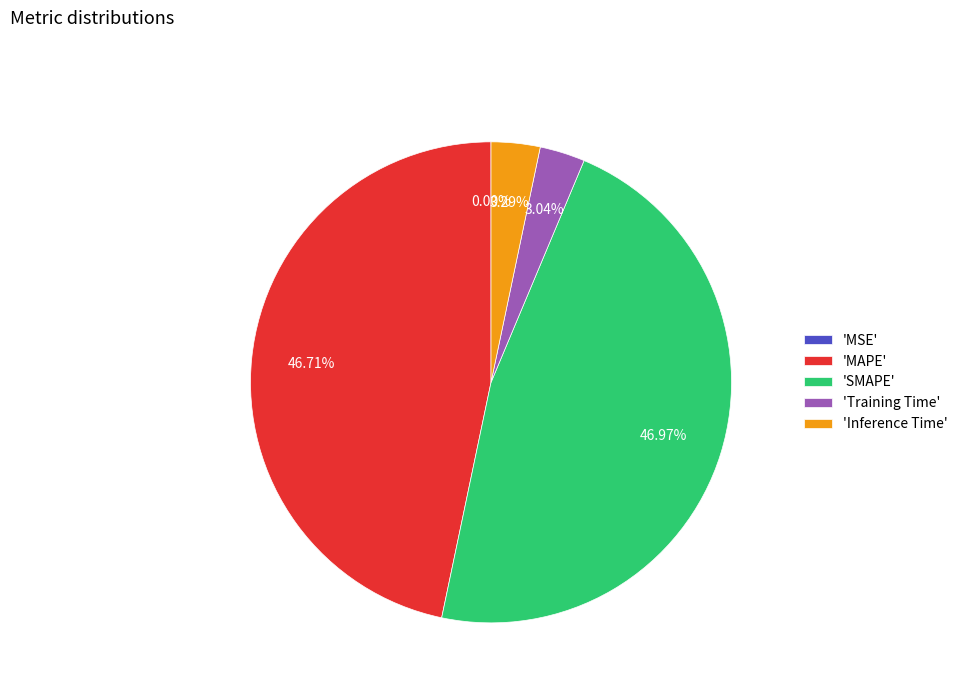

Is there any slice that represents more than half of the pie?

No